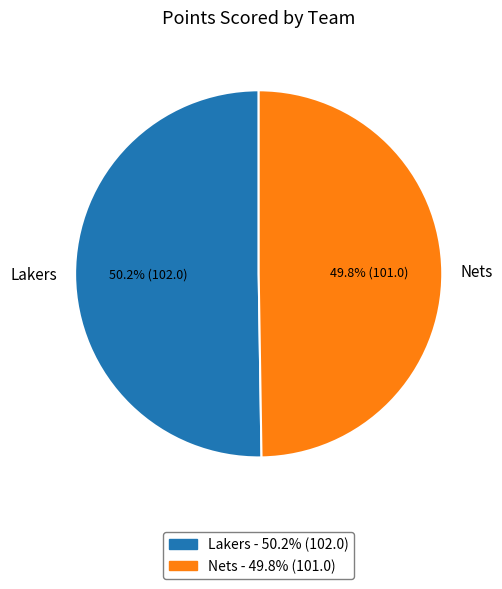

To the nearest percent, what is the average slice percentage?

50%